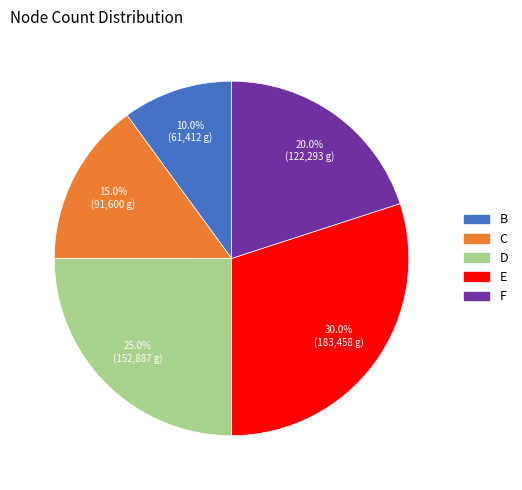

Which slice is the smallest?

B